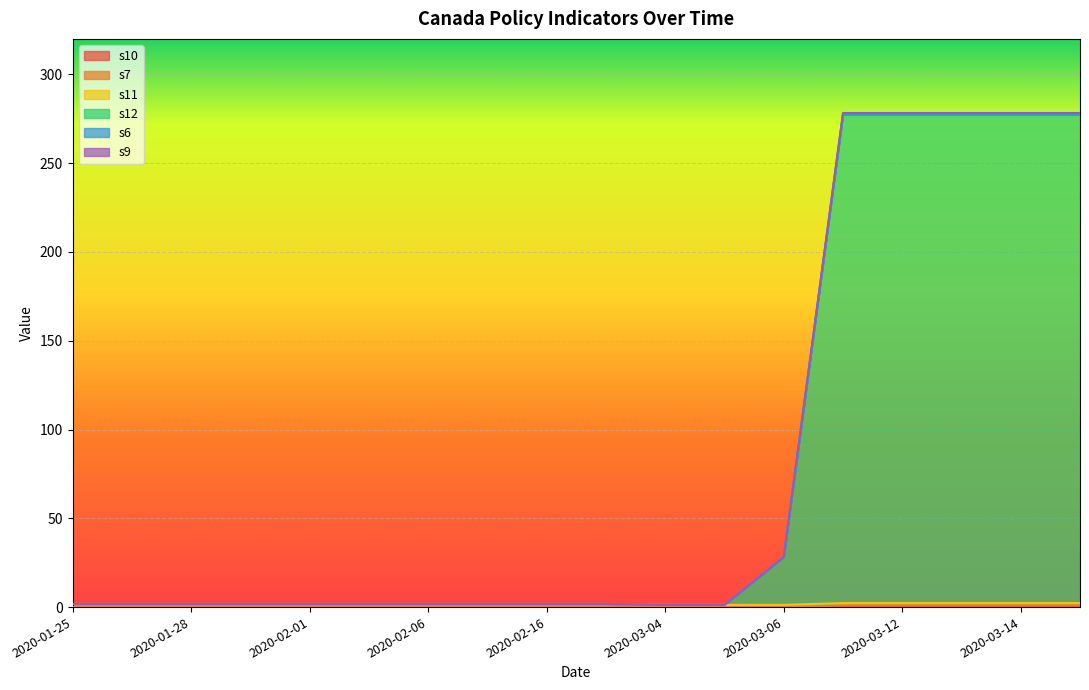

What is the highest value of the s9 series?

278.2